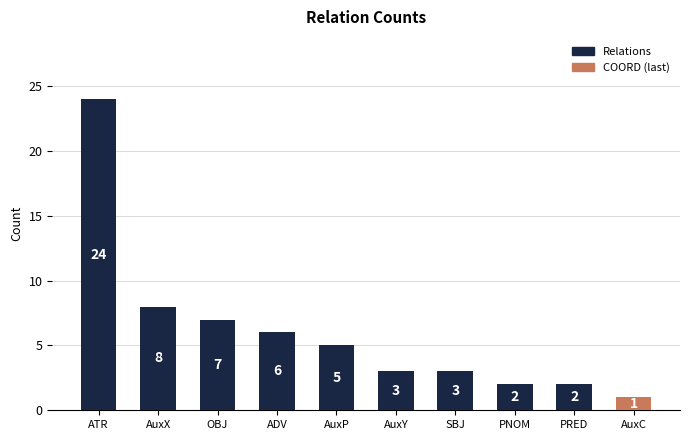

At which category does the chart reach its minimum across all series?

AuxC